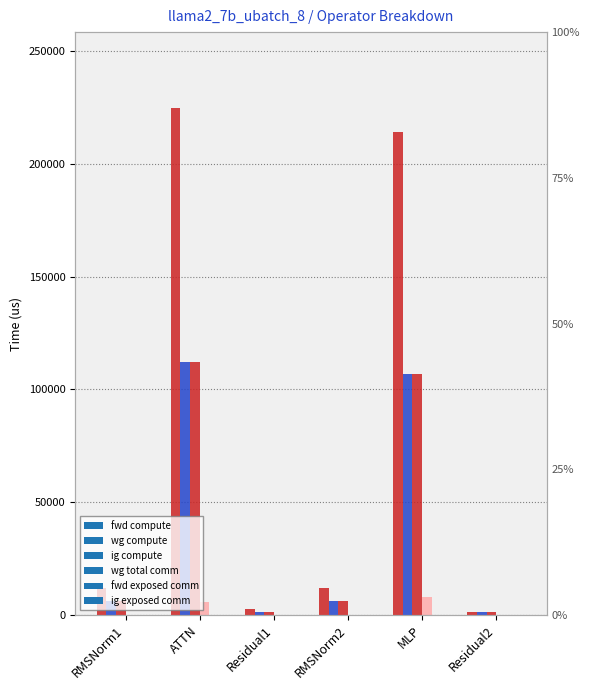

Which category has the highest value in the wg compute series?

ATTN